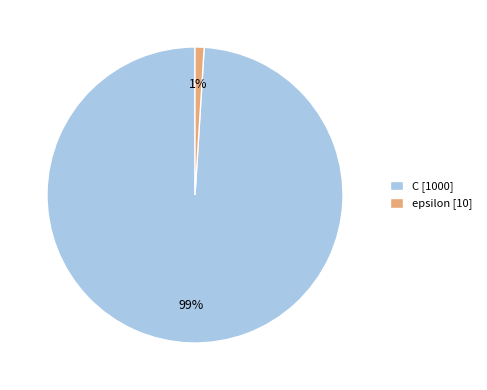

What percentage is the C slice, to the nearest percent?

99%